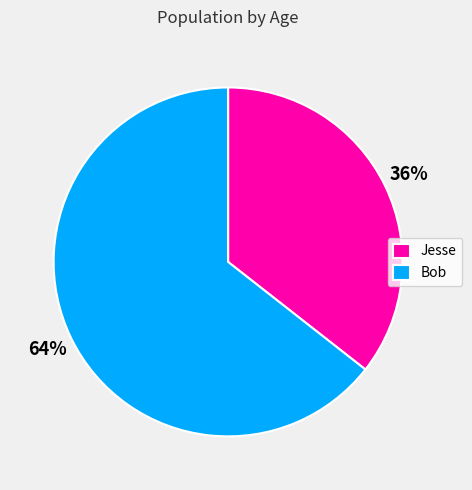

Between Jesse and Bob, which is larger?

Bob